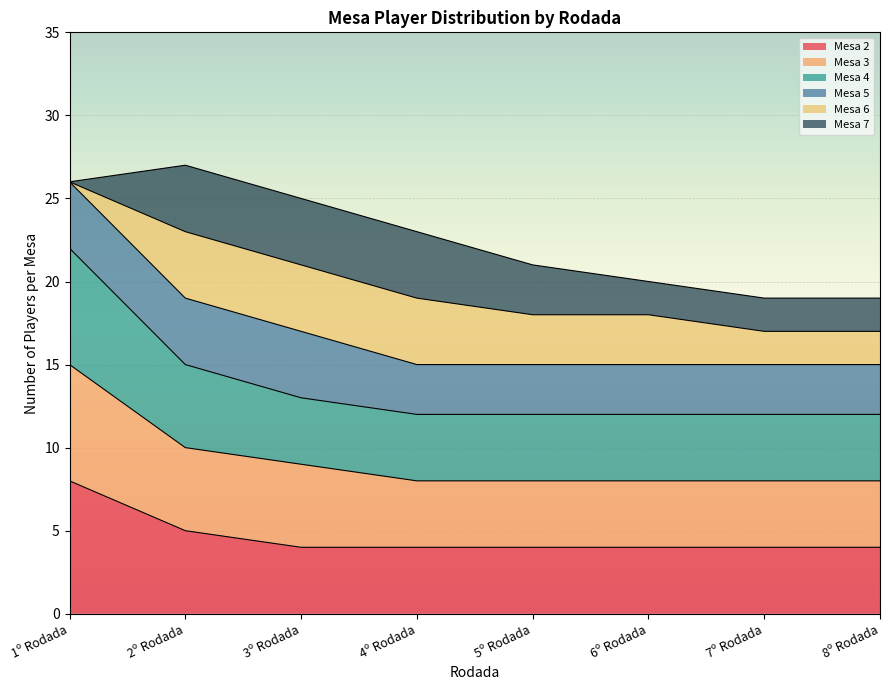

The Mesa 2 series shows 6 at 3º Rodada. True or false?

False